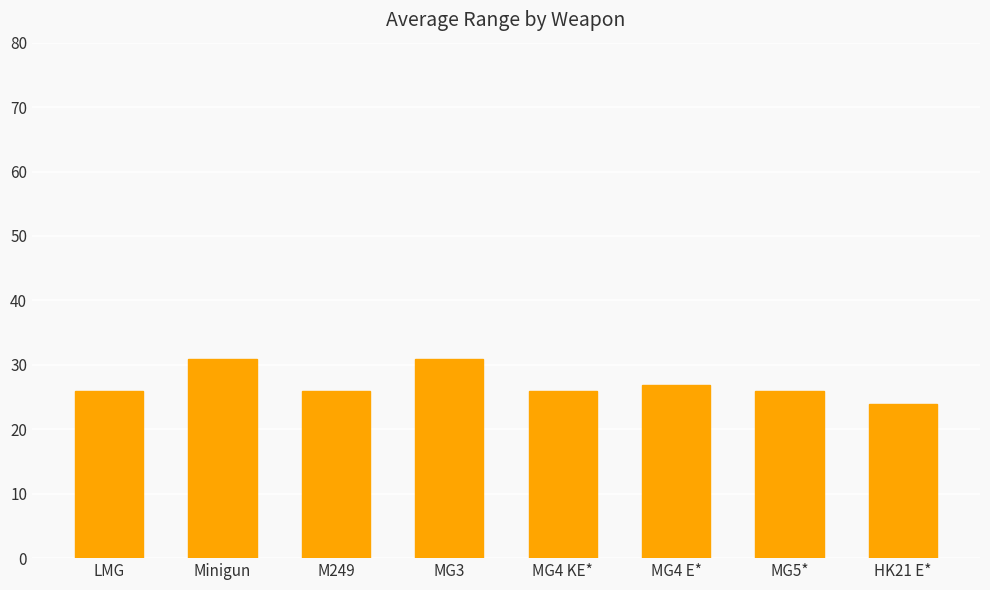

What is the greatest value displayed?

30.9